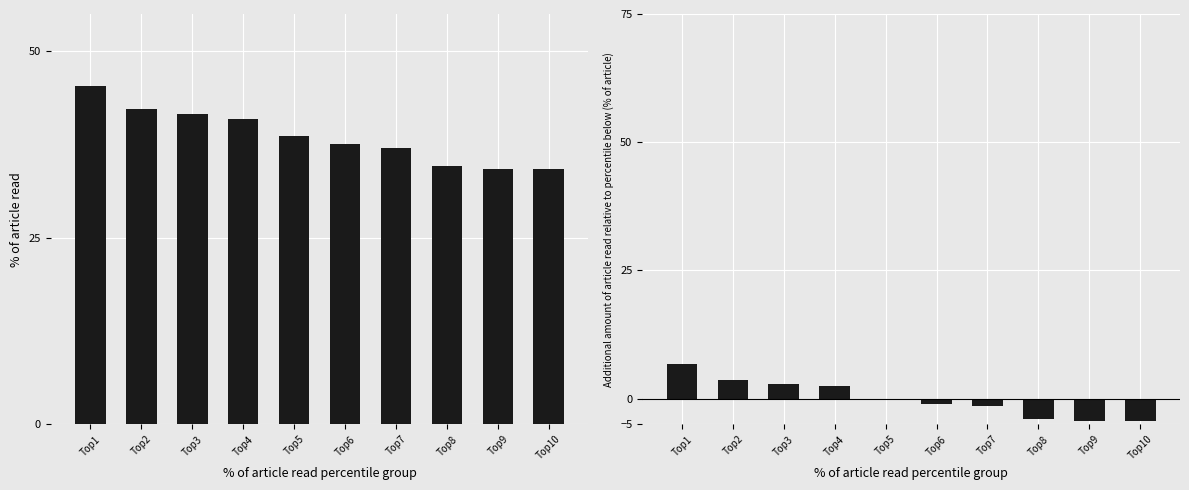

What is the difference between the maximum and minimum values in the Score diff series?

11.2